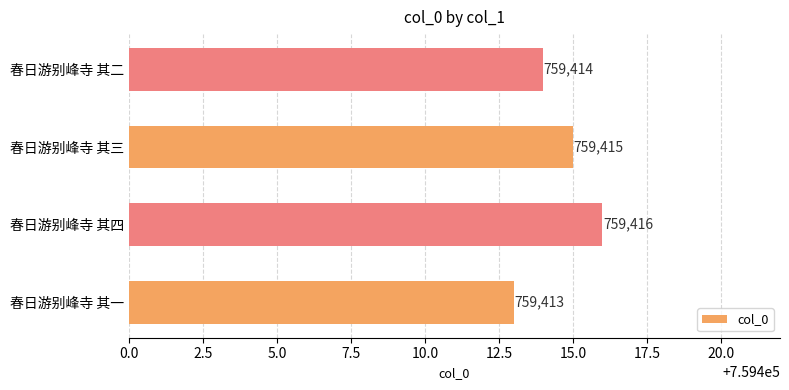

What is the difference between the maximum and minimum values?

3